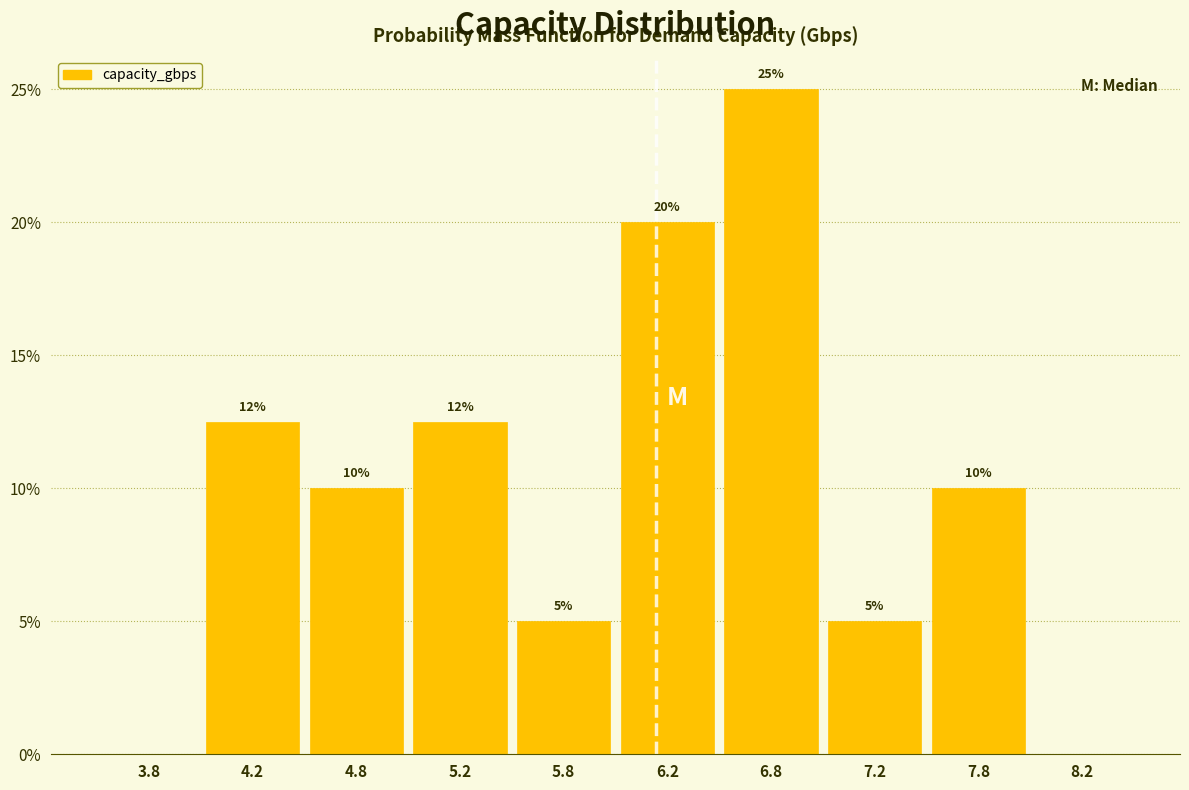

Over which range of the x-axis is the bar tallest?

6.5 to 7.0